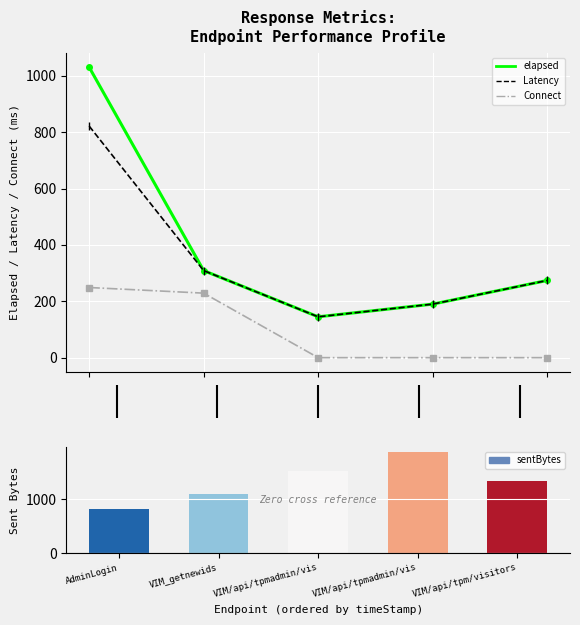

Which category has the lowest value in the Latency series?

VIM/api/tpmadmin/vis